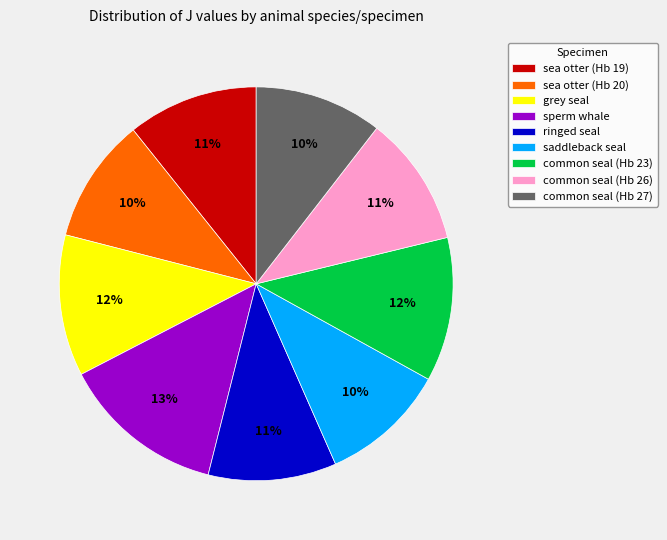

Which category has the biggest portion of the pie?

sperm whale